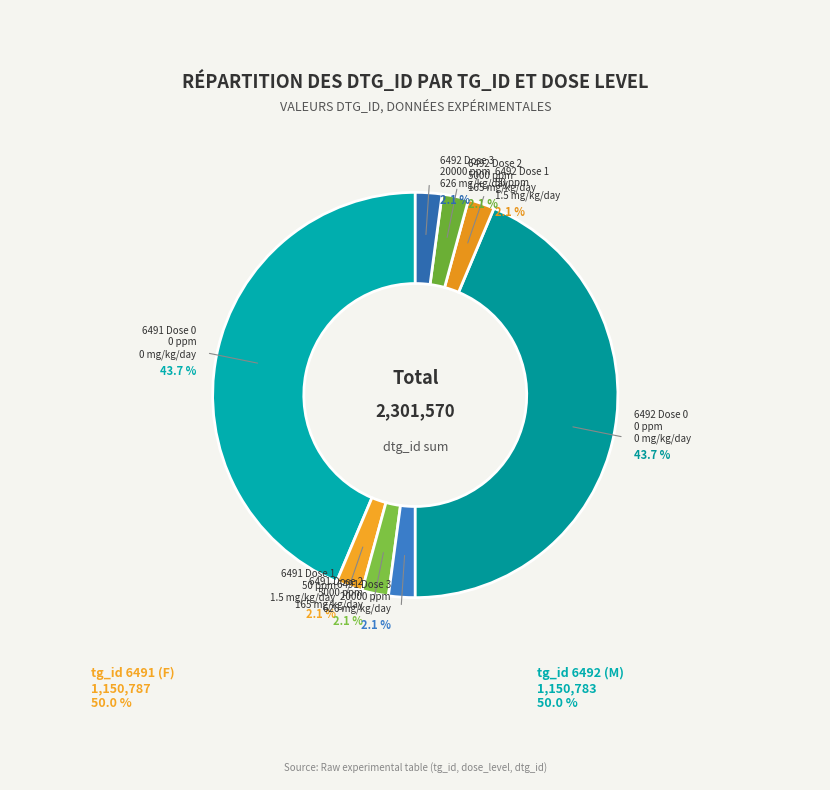

Approximately how many times larger is the value at tg_id=6491, dose_level=0 compared to tg_id=6491, dose_level=2?

20.6